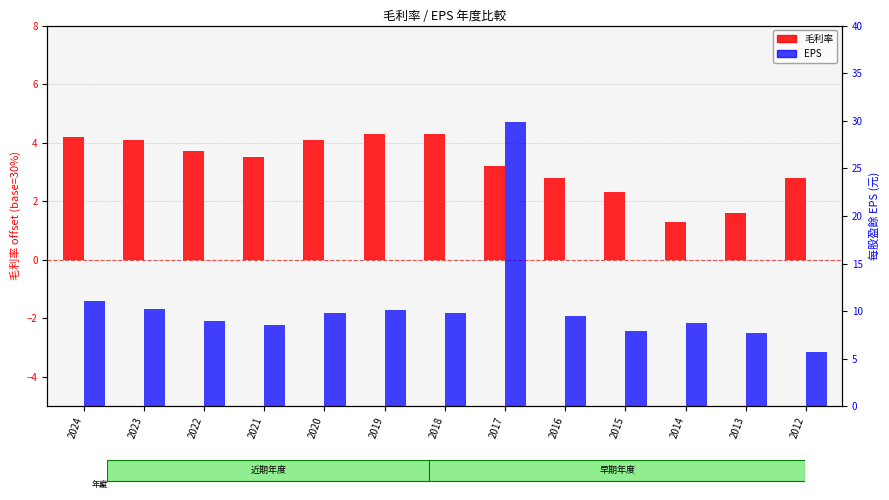

What is the difference between the highest and lowest values at 2016?

6.7